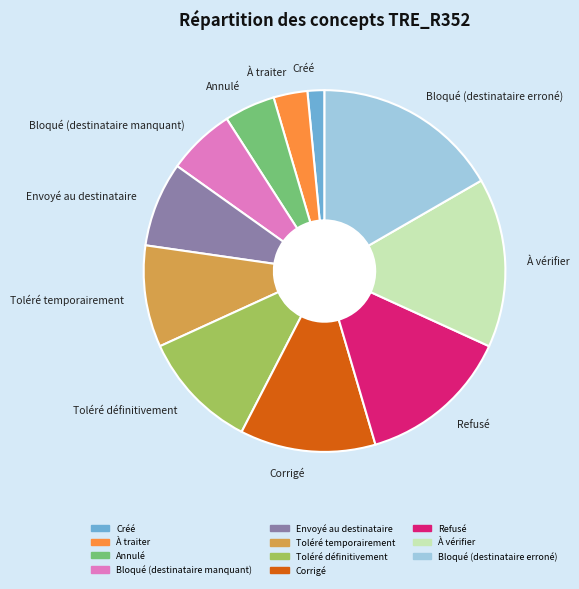

Combined, do Envoyé au destinataire and À vérifier account for over 50%?

No